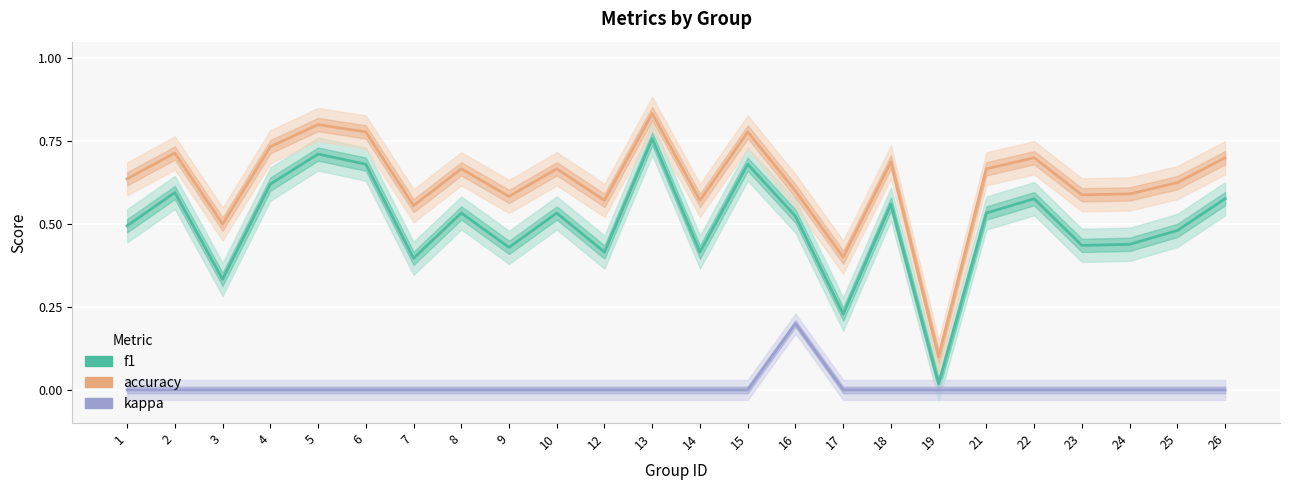

Rank the series by their average value, from lowest to highest.

kappa, f1, accuracy